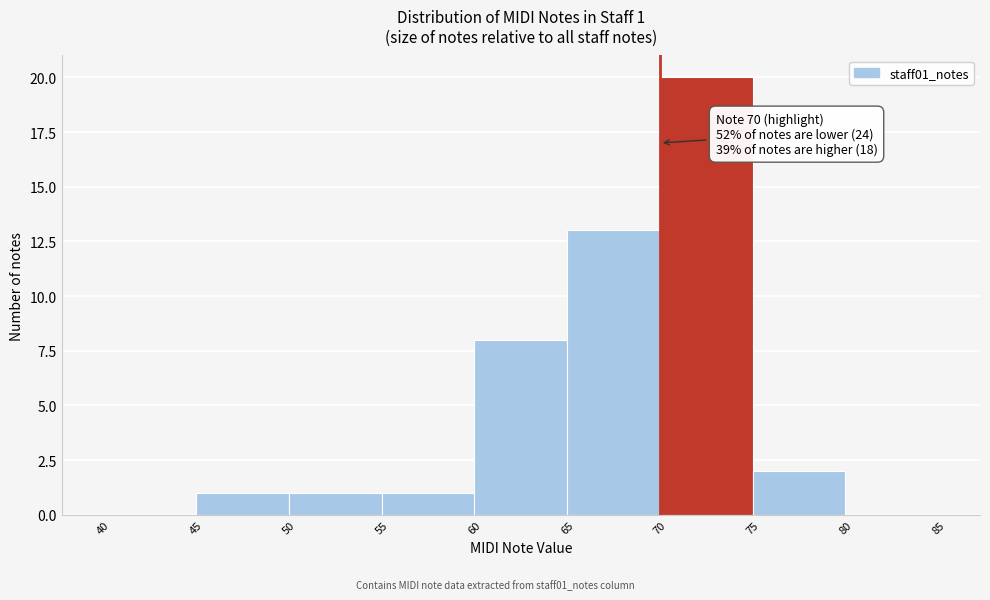

Over which range of the x-axis is the bar tallest?

70 to 75